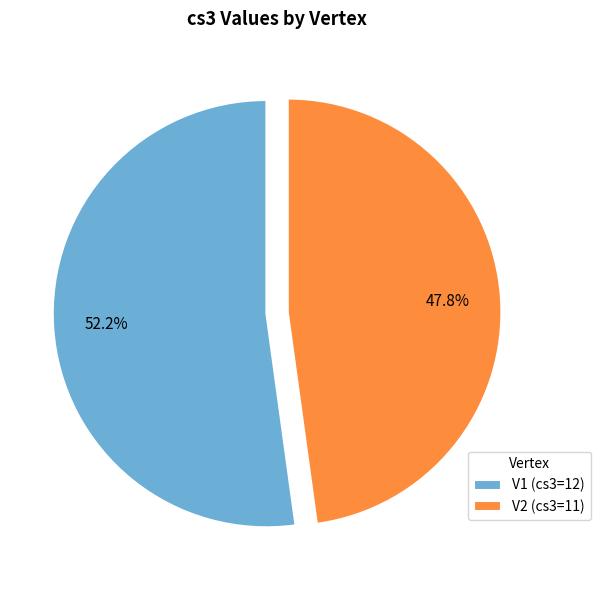

To the nearest percent, what is the average slice percentage?

50%